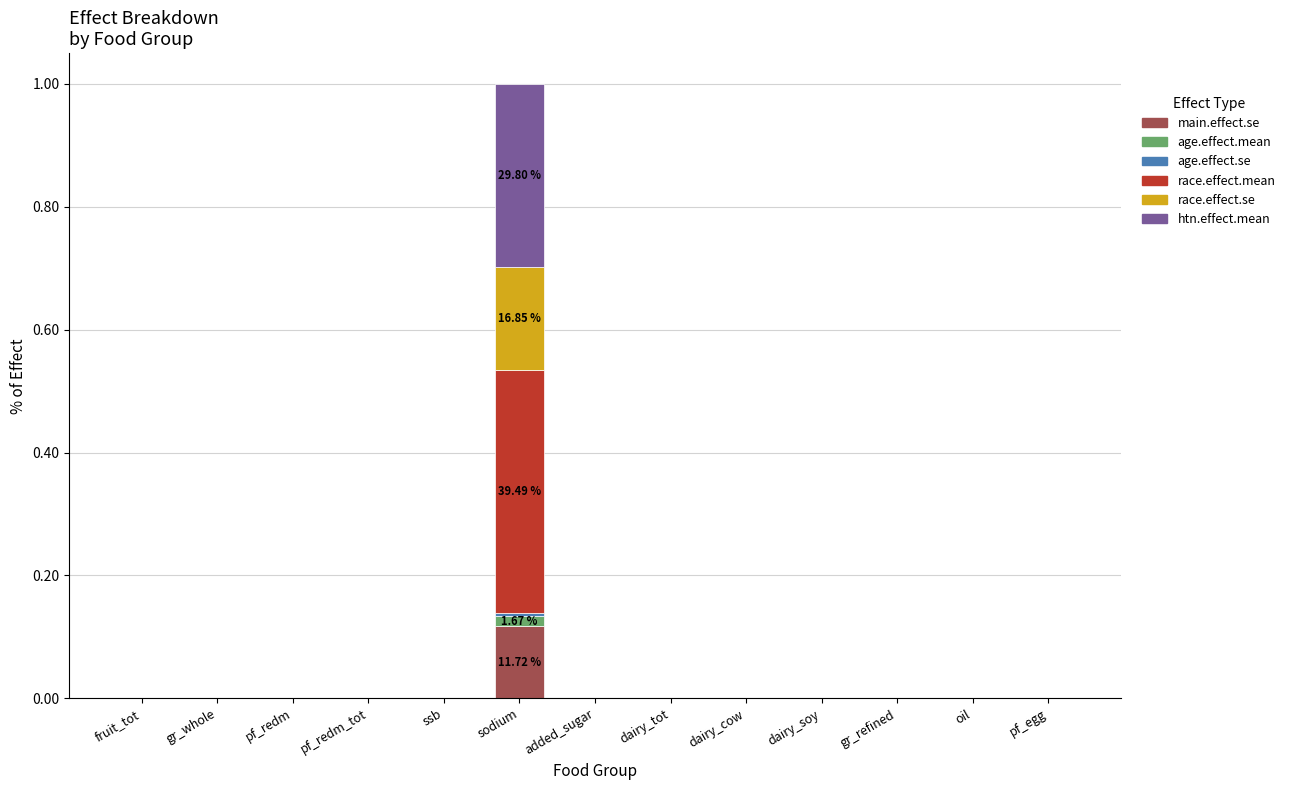

At which category is the sum across all series the highest?

sodium